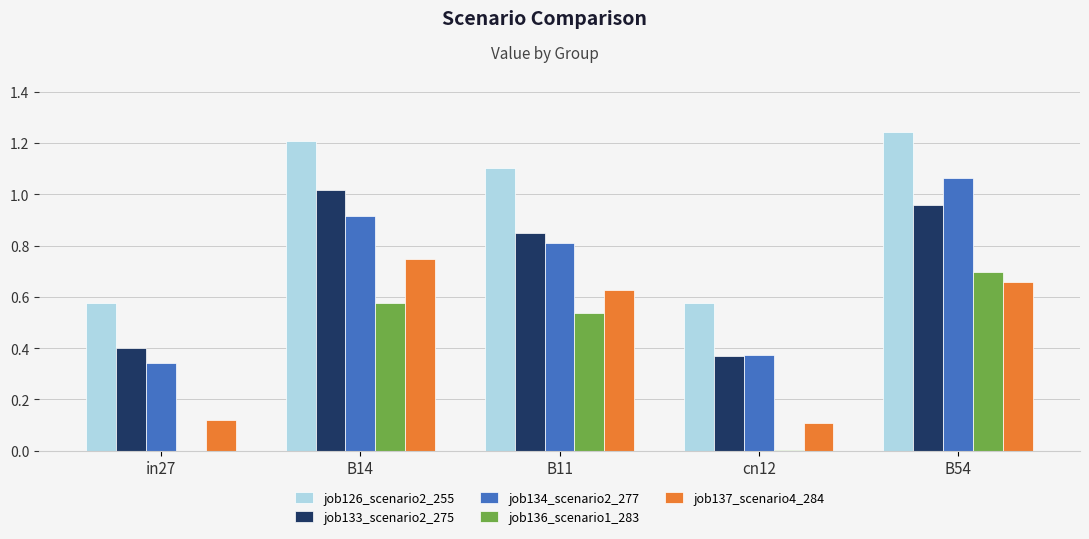

Which series has the largest range (max minus min)?

job134_scenario2_277